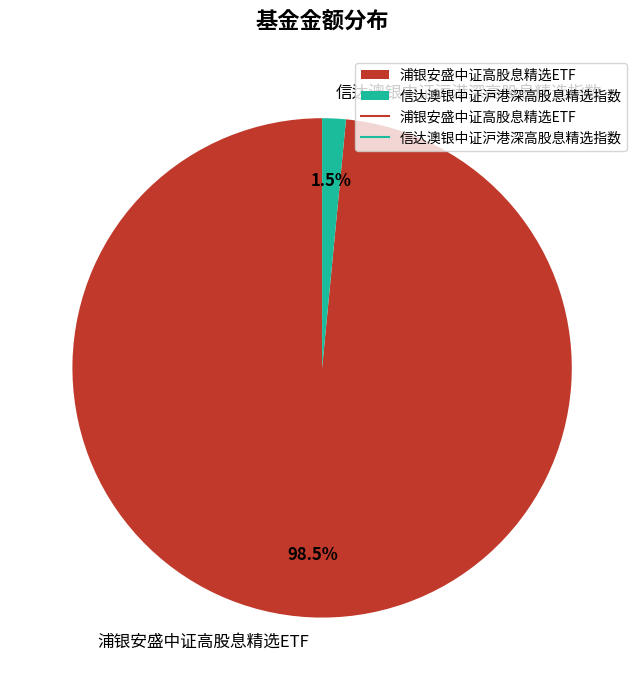

Which category has the biggest portion of the pie?

浦银安盛中证高股息精选ETF